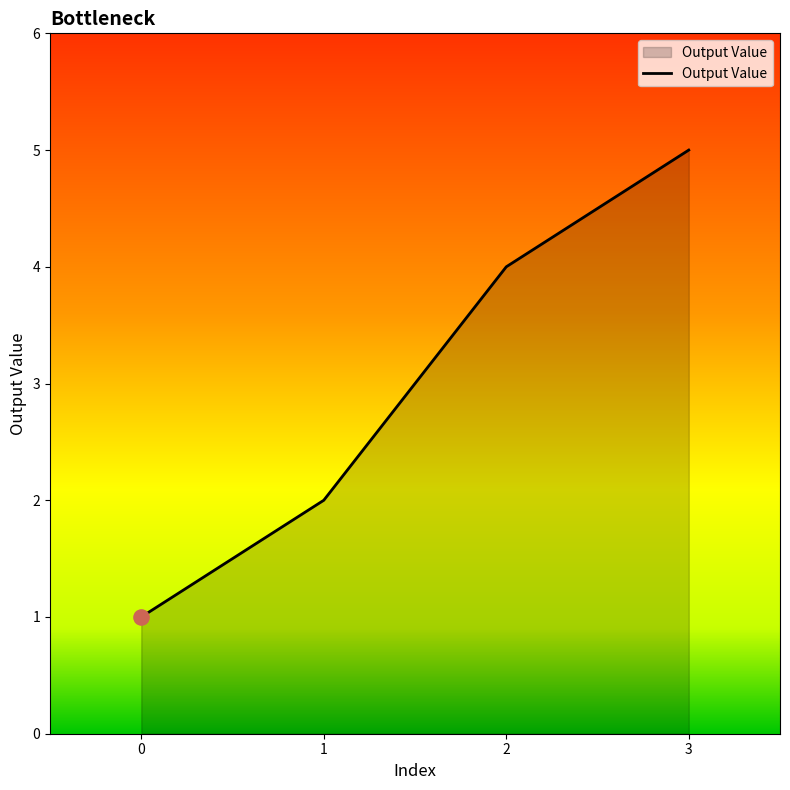

What is the change in value from 0 to 1?

+1